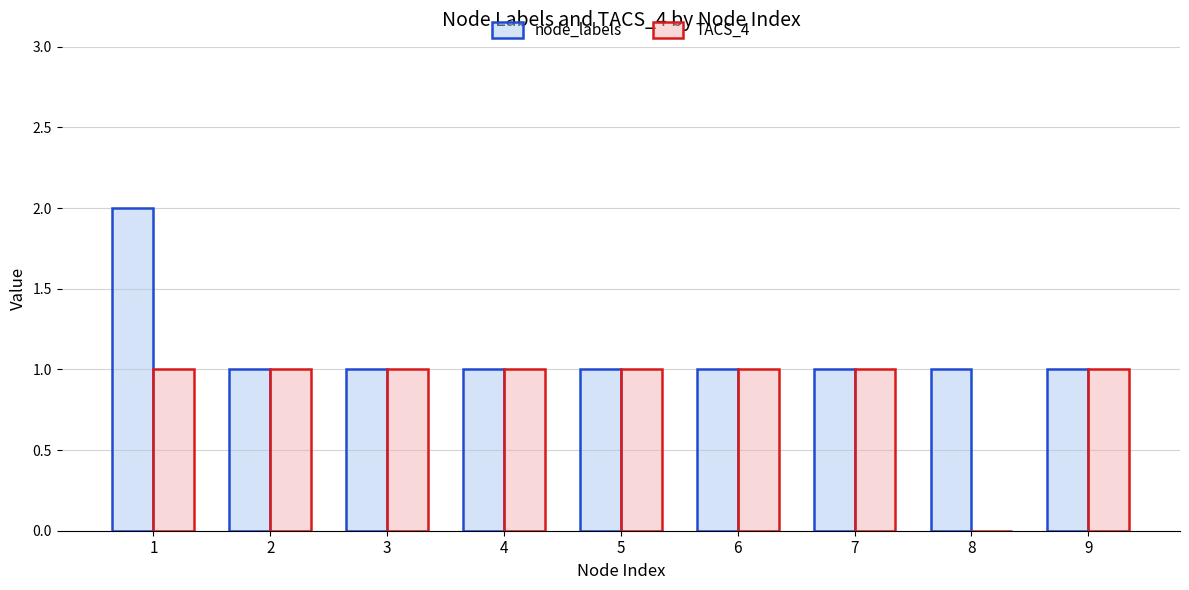

What is the greatest value displayed?

2